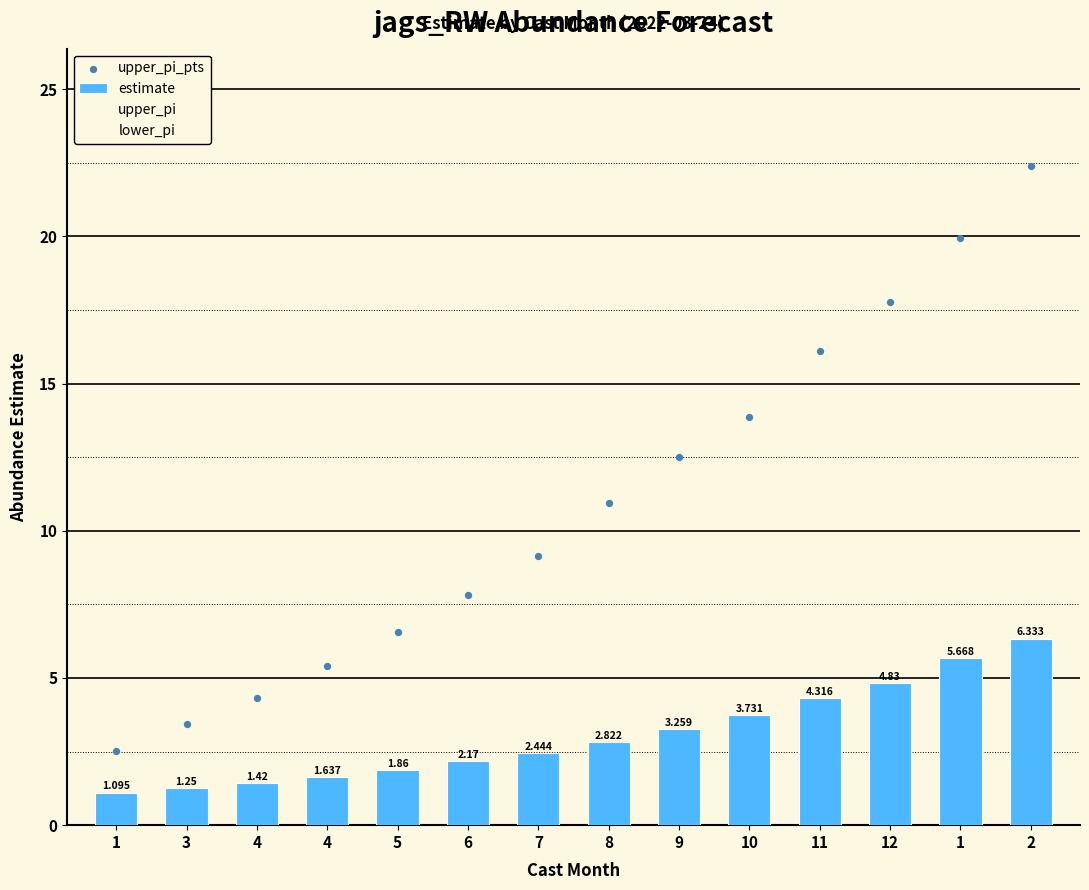

What is the total value across all series at 9?

15.8